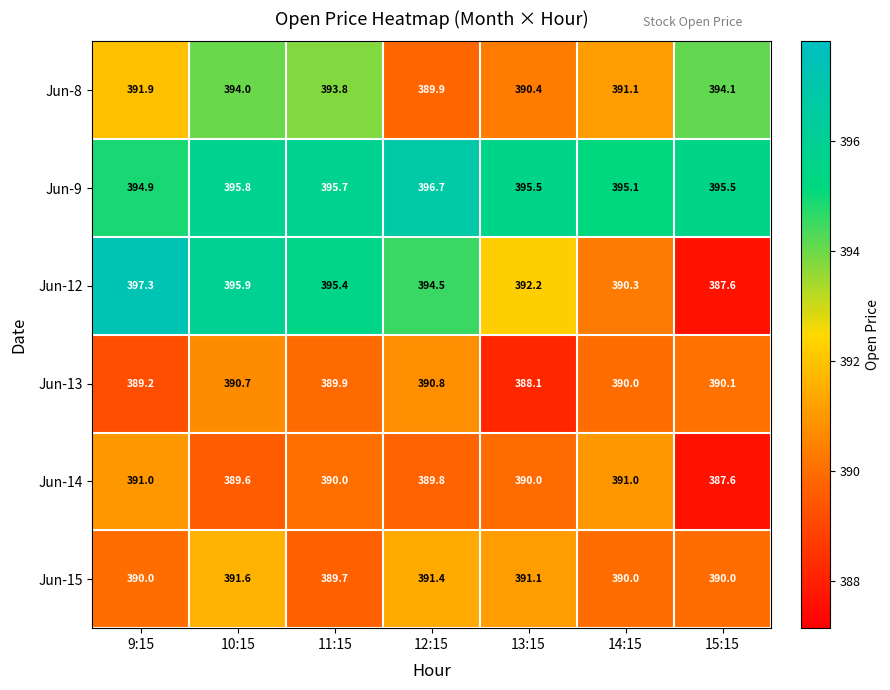

What is the minimum value shown in the chart?

387.6